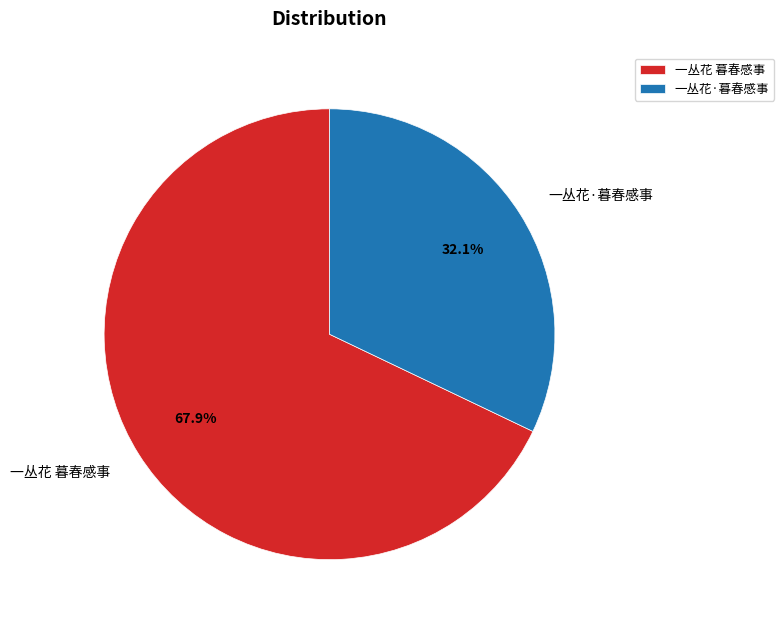

True or false: 一丛花 暮春感事 accounts for 68% of the total.

True